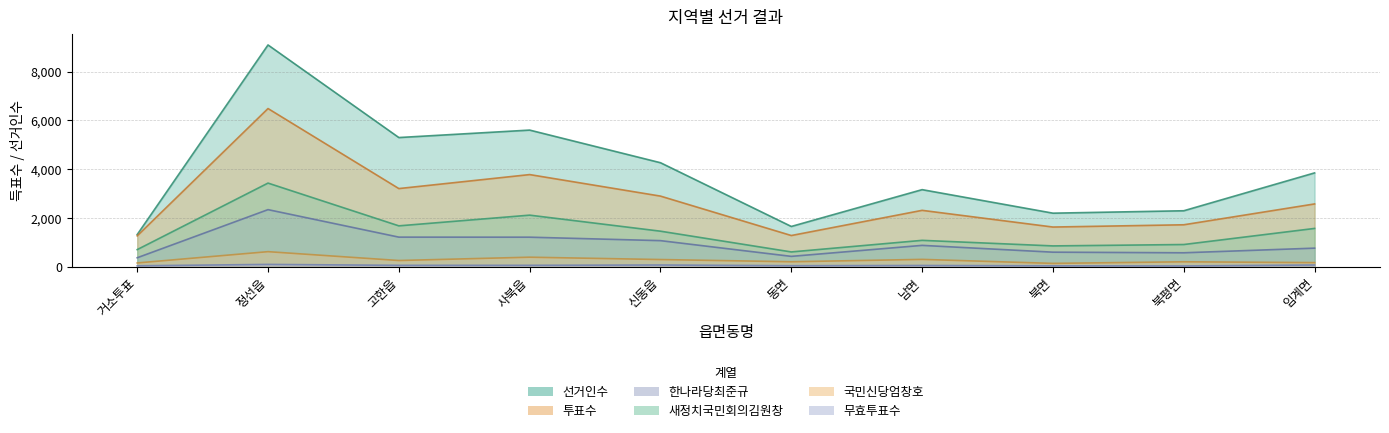

True or false: 투표수 has more than 1 interior local peaks.

True